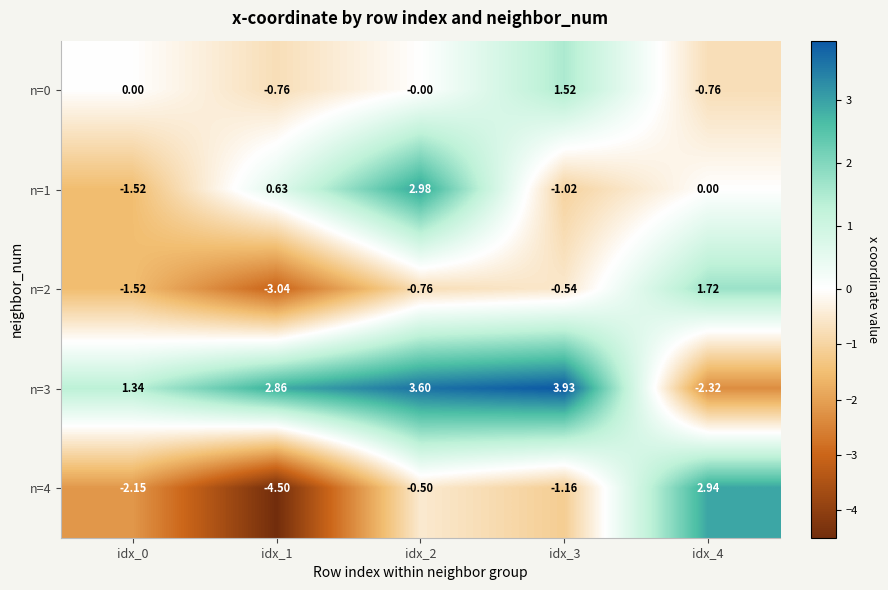

Is the value of n=1 at idx_2 greater than the value of n=4 at idx_1?

Yes